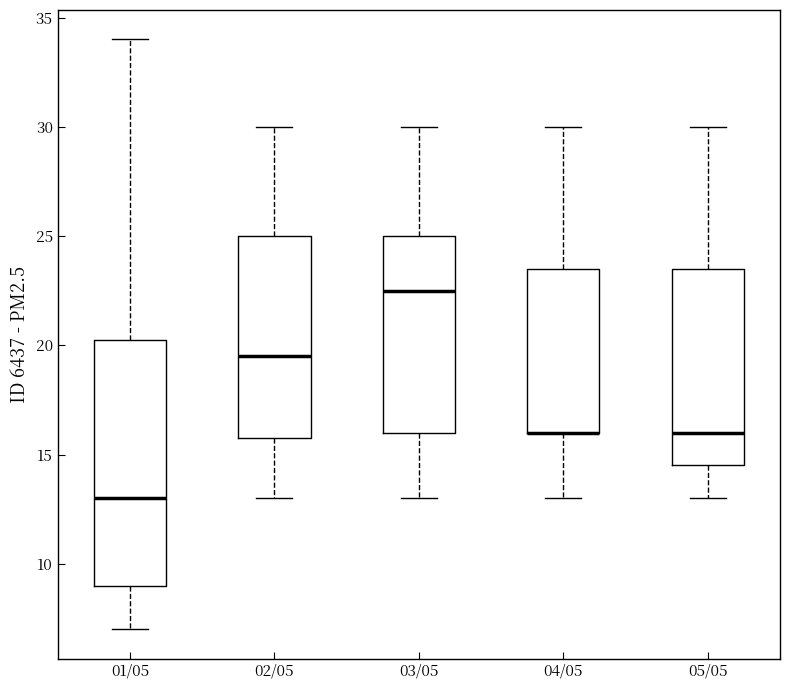

Where is the upper edge of the box for 01/05 on the y-axis? The values are not printed on the chart, so give them approximately, as read against the axis.

20.5